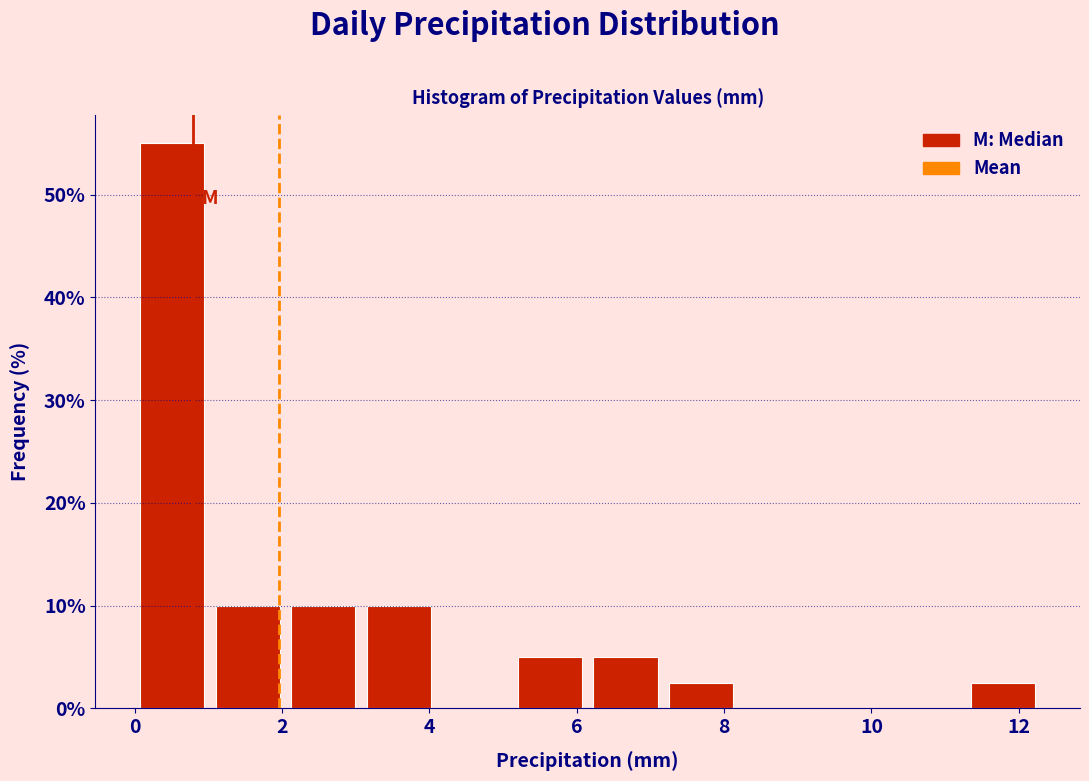

How tall is the bar that spans 6.2 to 7.2 on the x-axis? Neither the bar edges nor the heights are printed on the chart, so give them approximately, as read against the axes.

5